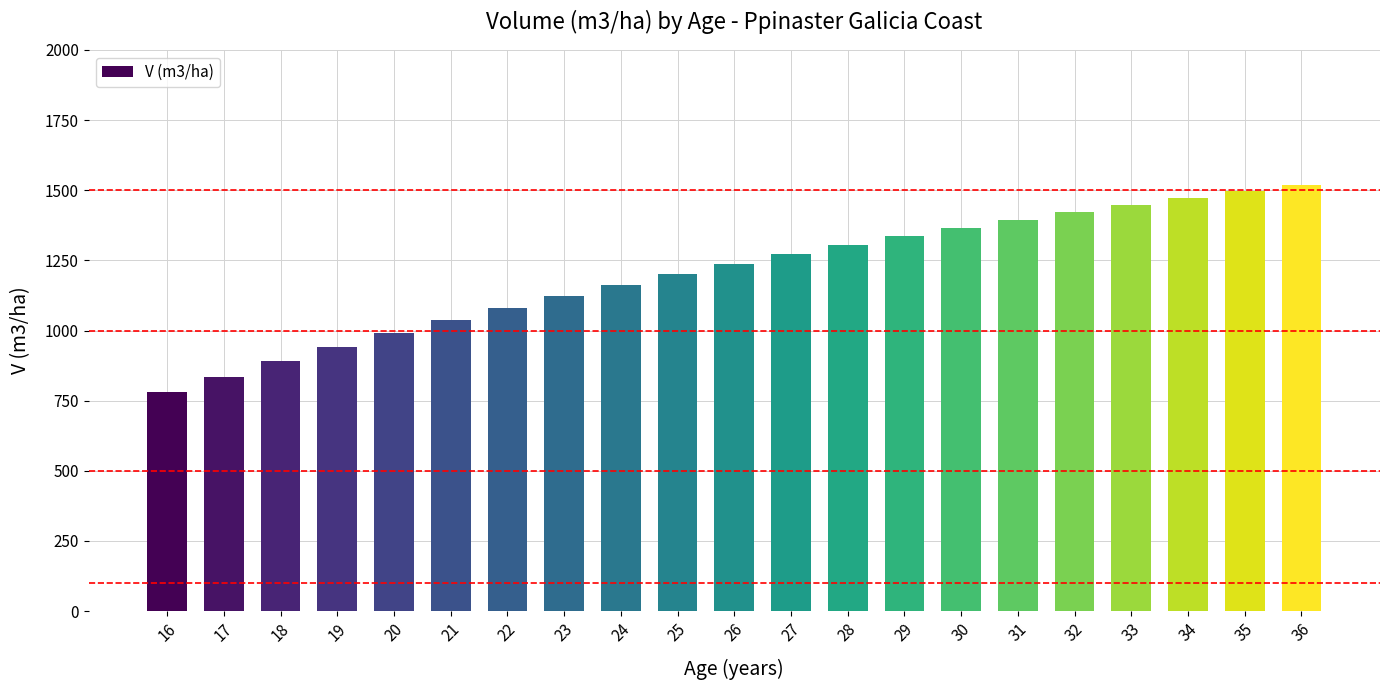

What is the smallest value displayed?

779.5